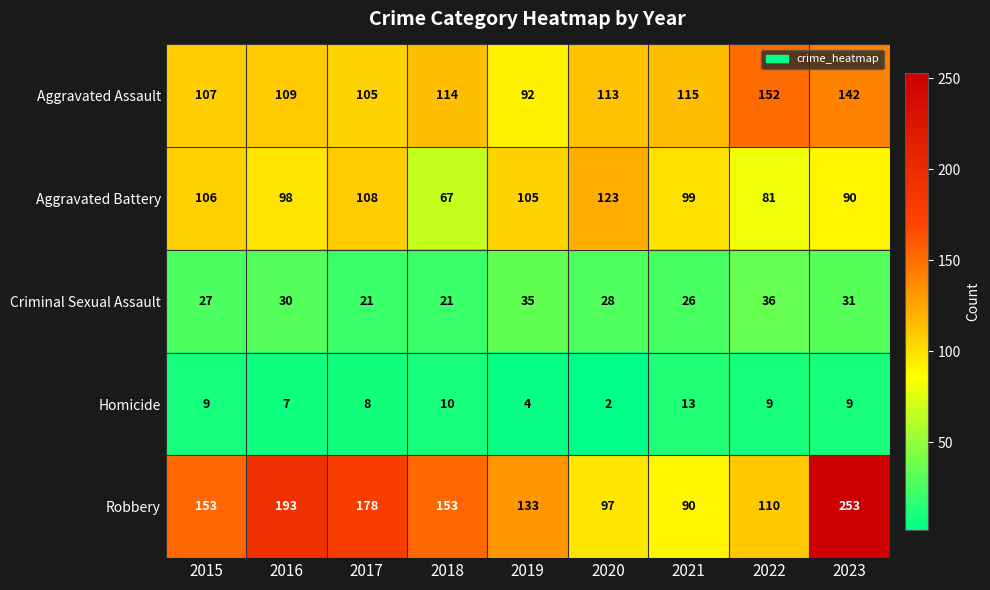

What is the difference between the Aggravated Assault values at 2023 and 2017?

37